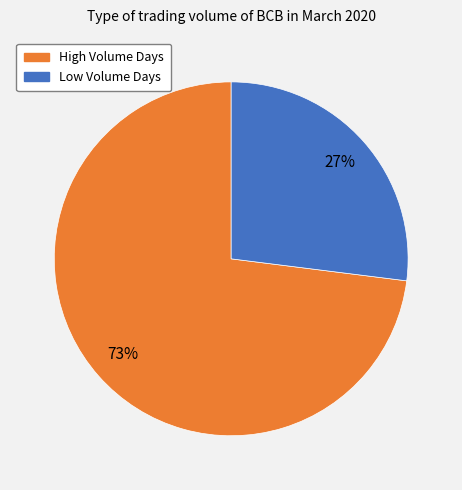

To the nearest percent, what is the average slice percentage?

50%